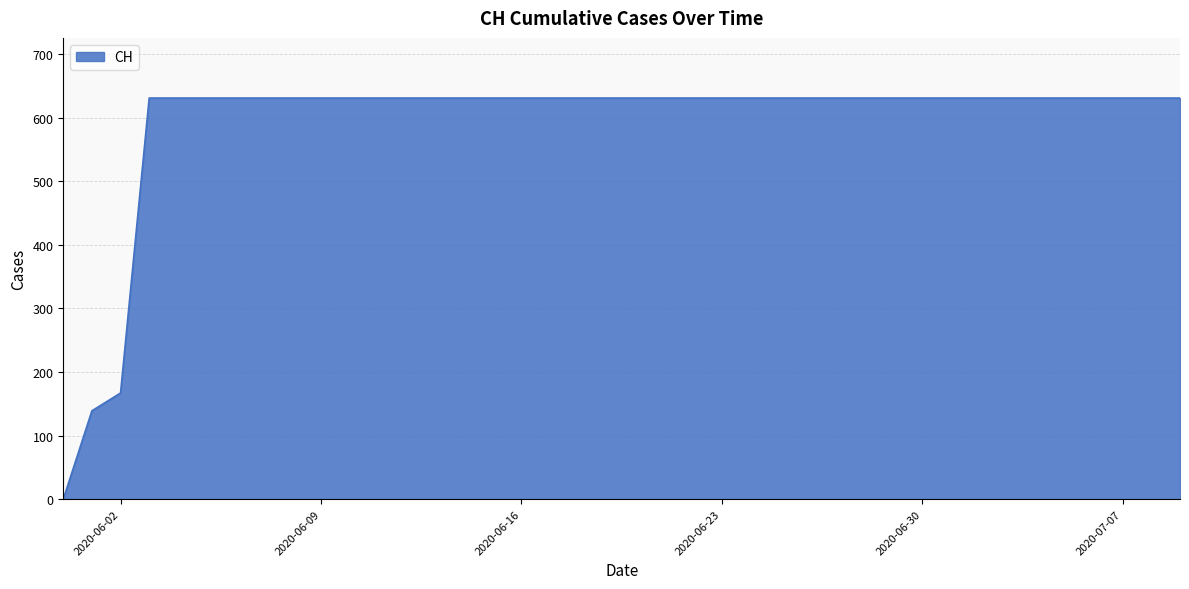

What is the difference between the maximum and minimum values?

631